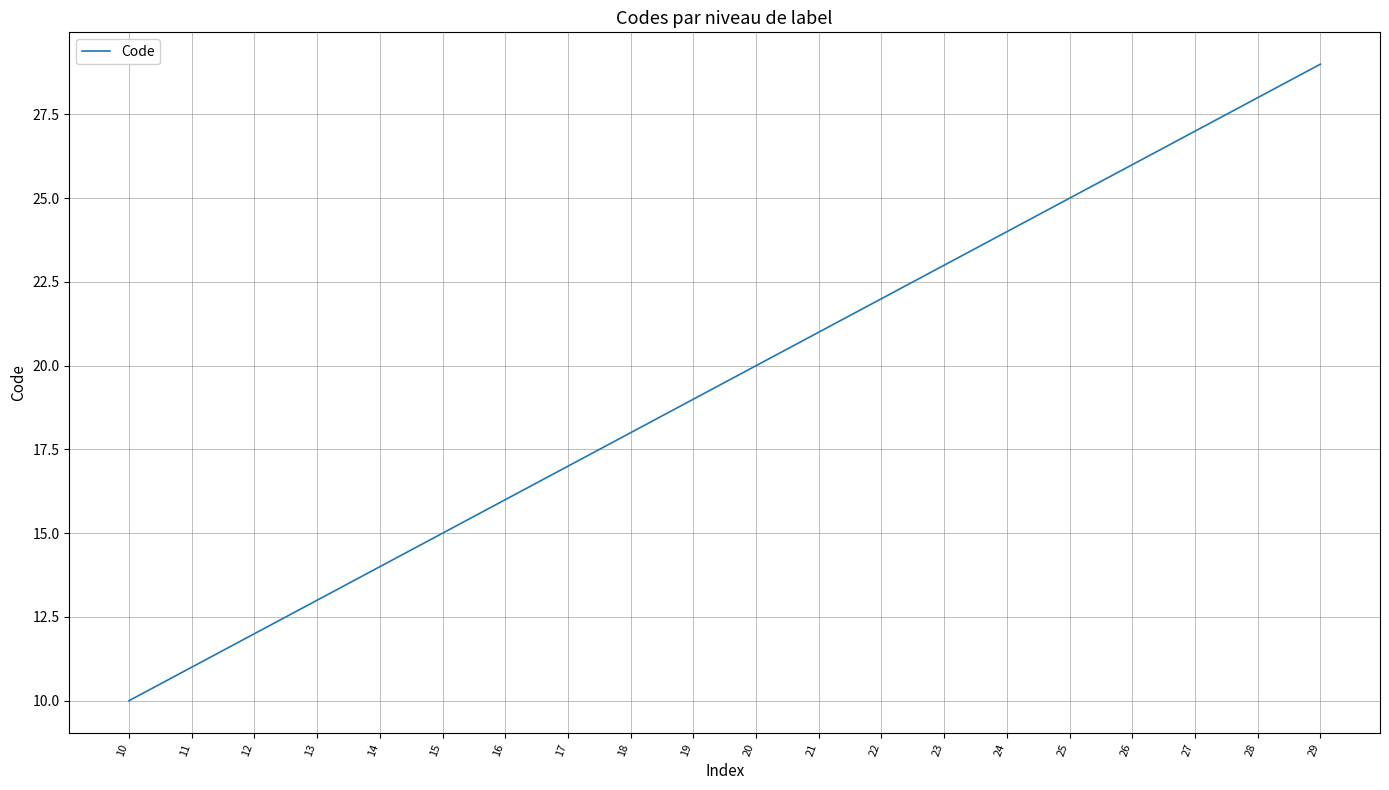

True or false: the data shows 28 at 28.

True